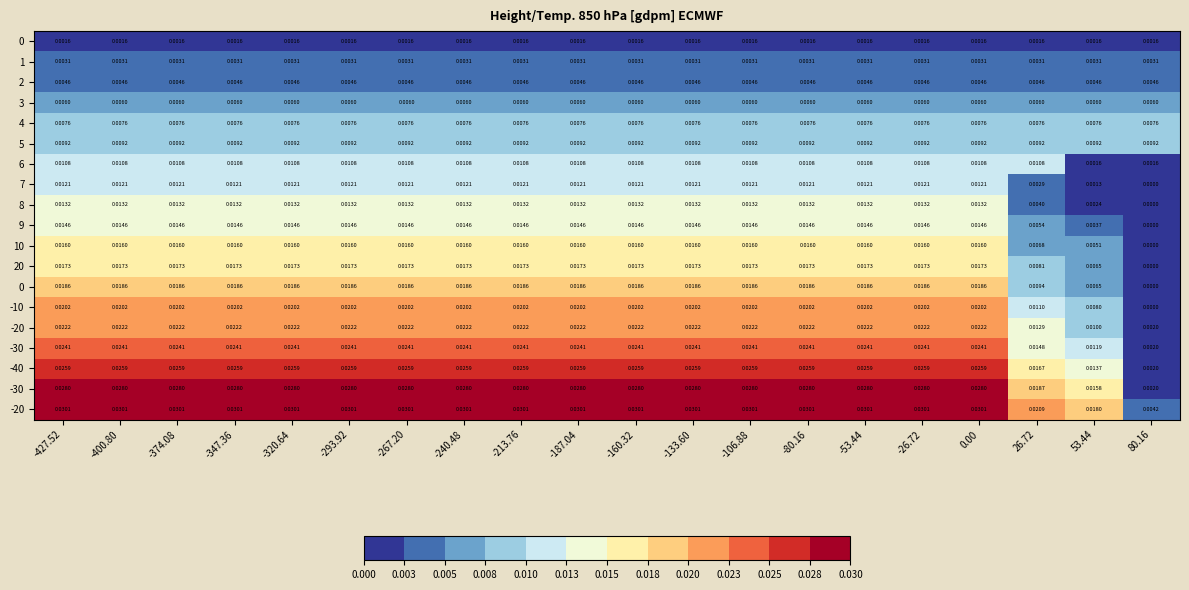

At how many categories does at least one series exceed 0?

20